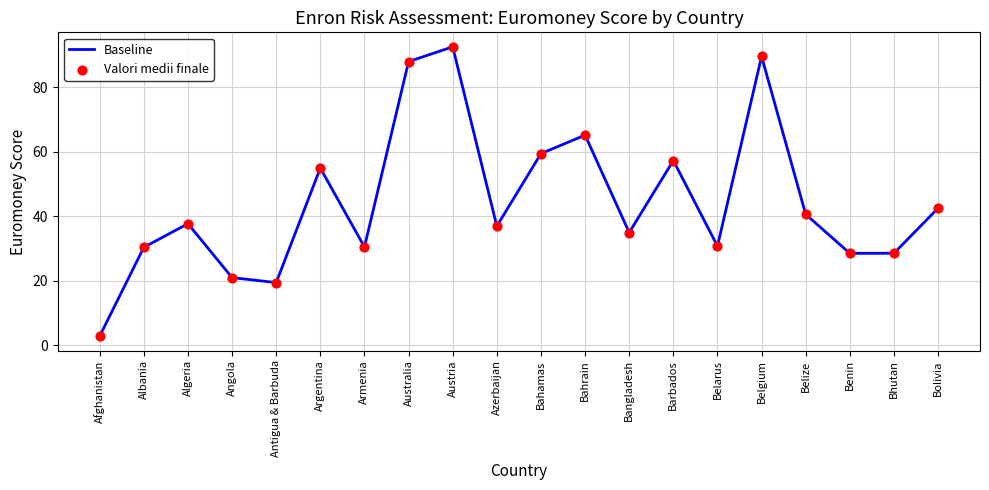

What is the maximum value shown in the chart?

92.6